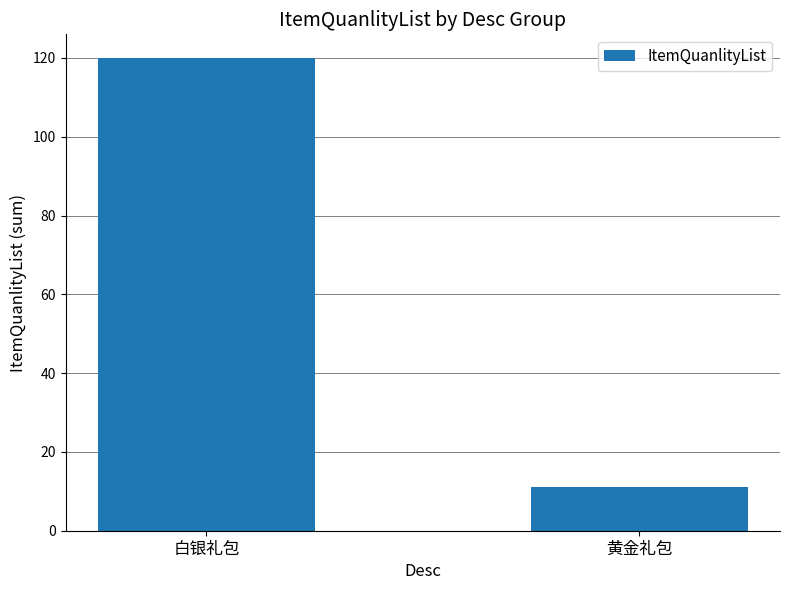

Read the value at 白银礼包, to the nearest 5.

120